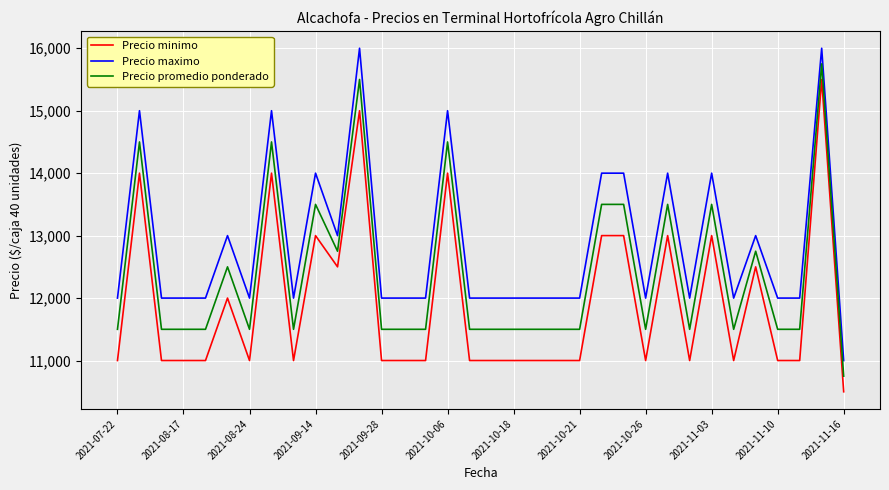

List the series in order of their peak value, lowest first.

Precio minimo, Precio promedio ponderado, Precio maximo